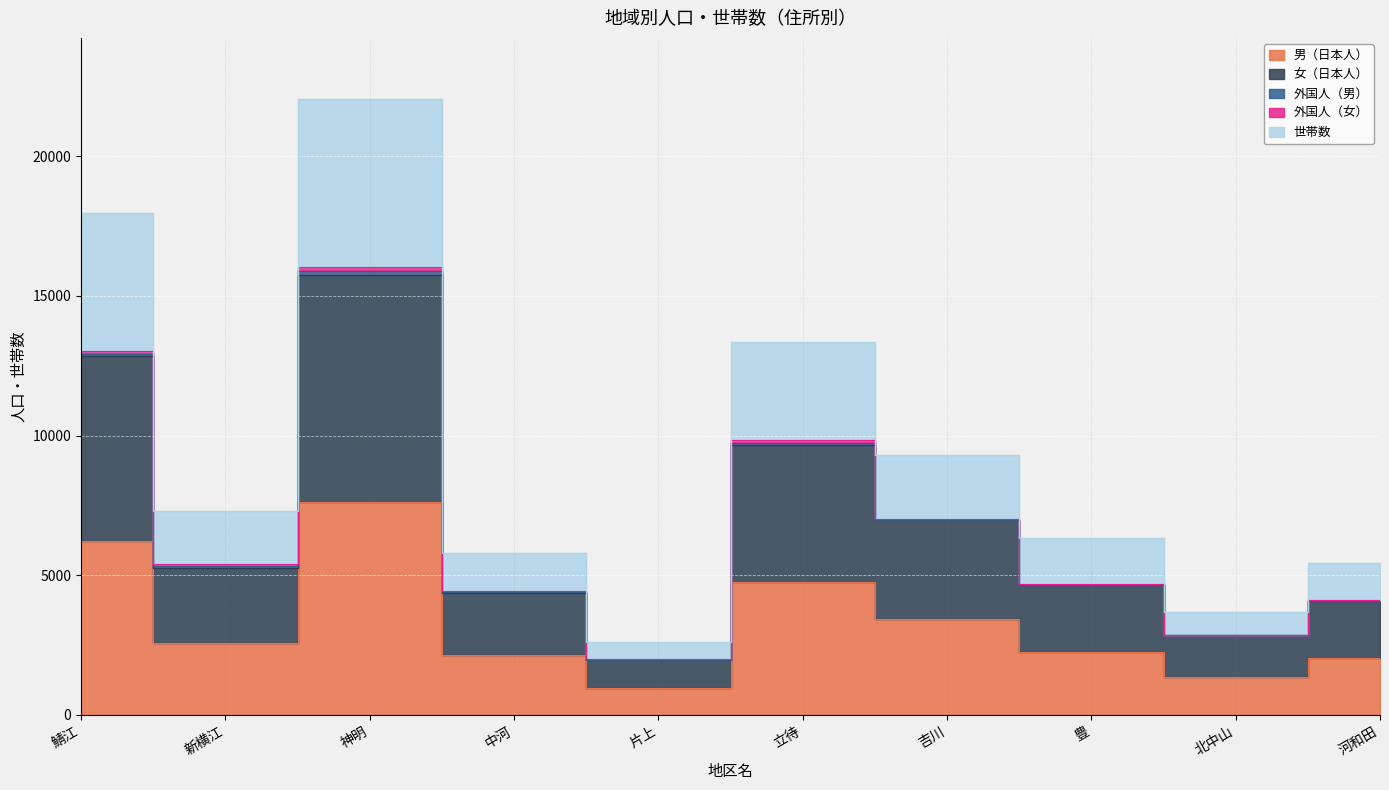

Which category has the highest value in the 女（日本人） series?

神明